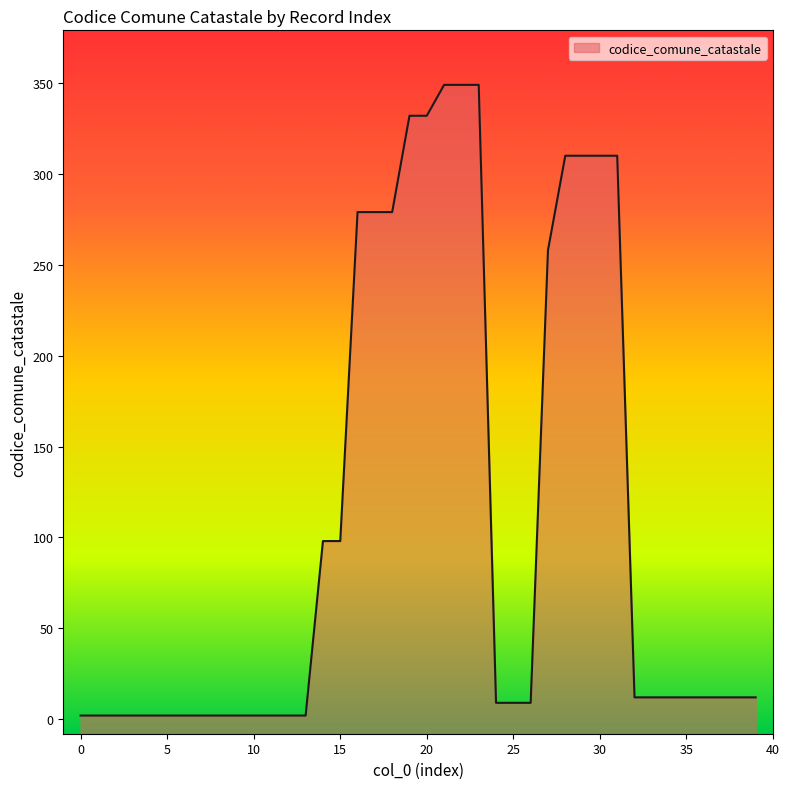

Is it true that the value at 37 is 6?

False